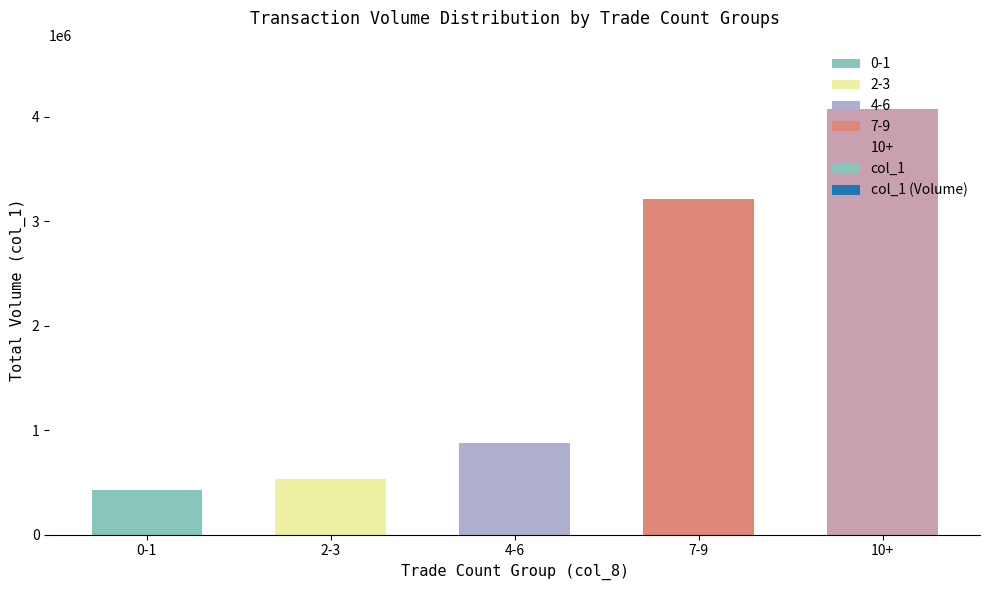

Which label corresponds to the smallest value in the chart?

0-1